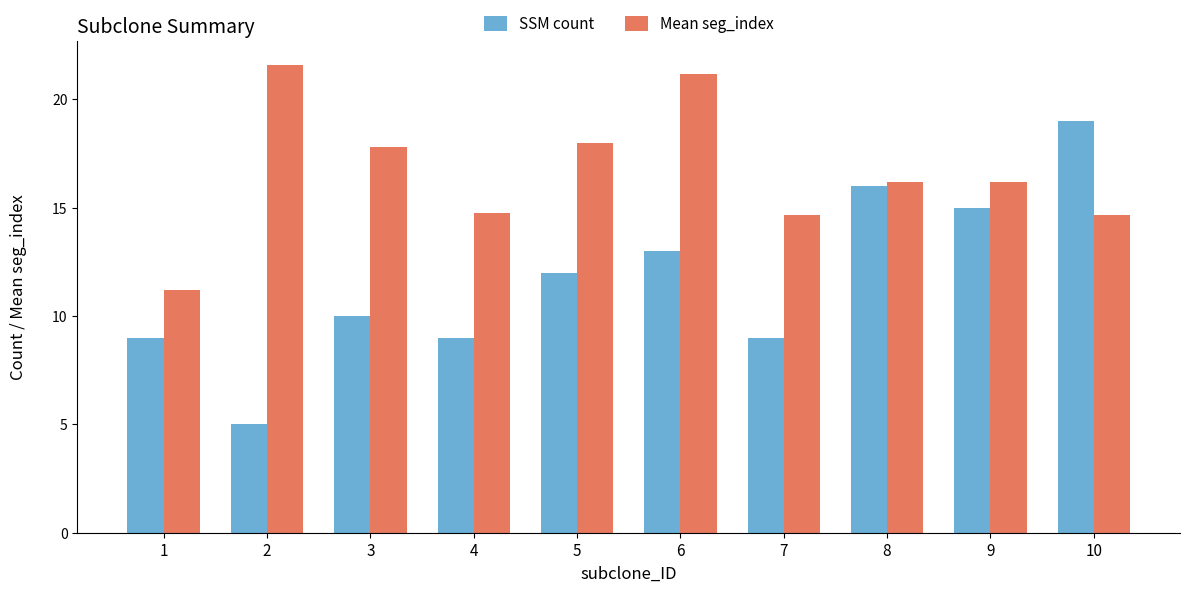

What is the difference between the highest and lowest values at 8?

0.2